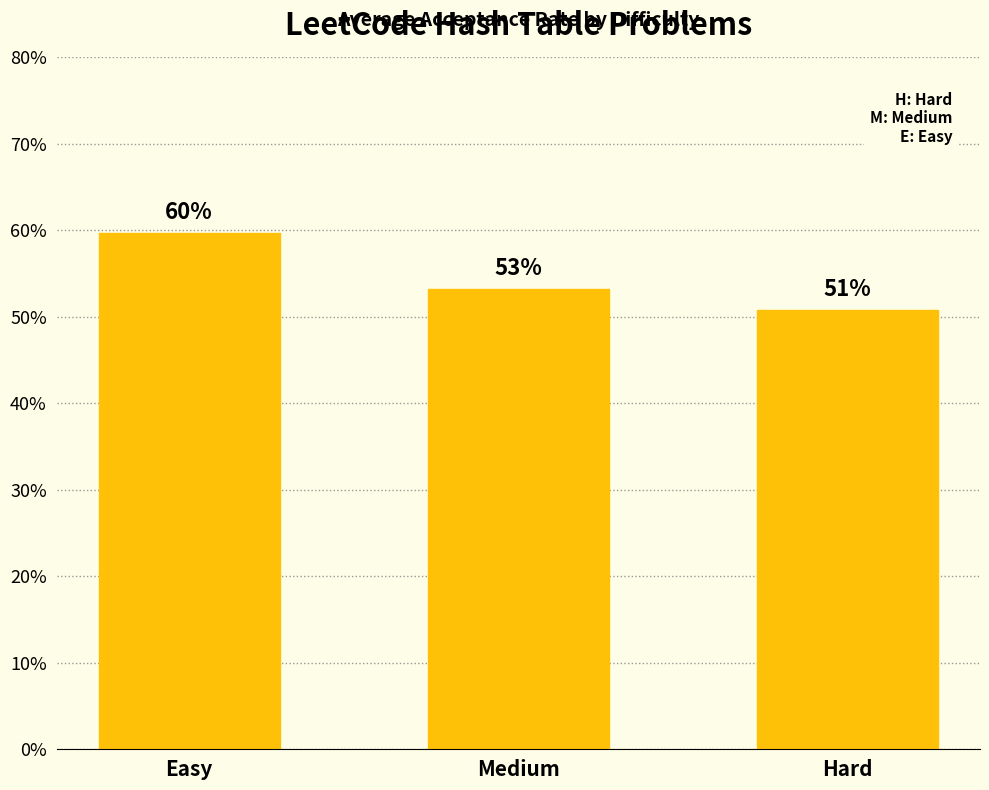

Which category has the lowest value across all series?

Hard